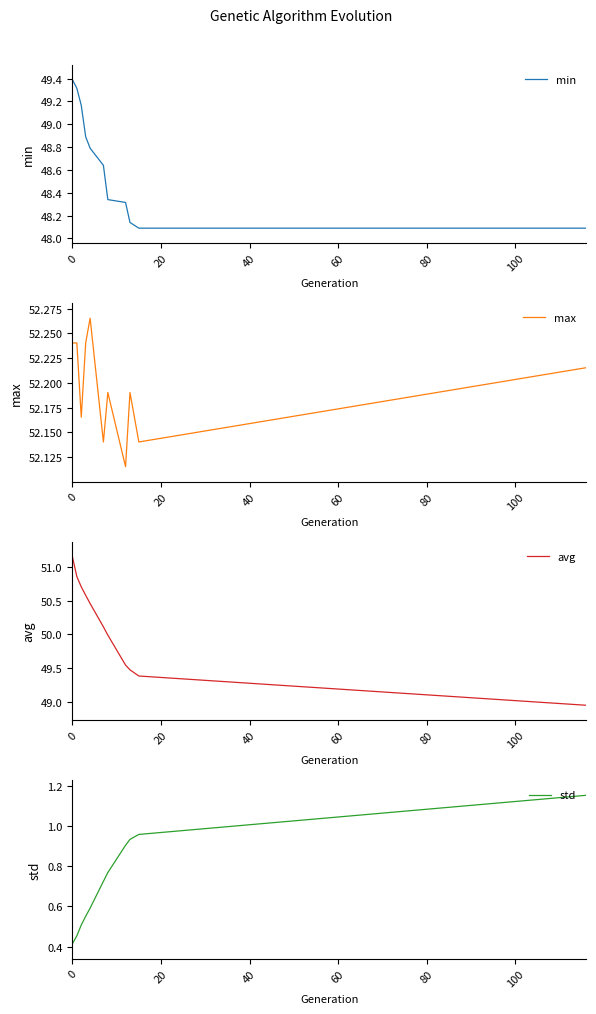

What is the maximum value for min?

49.4